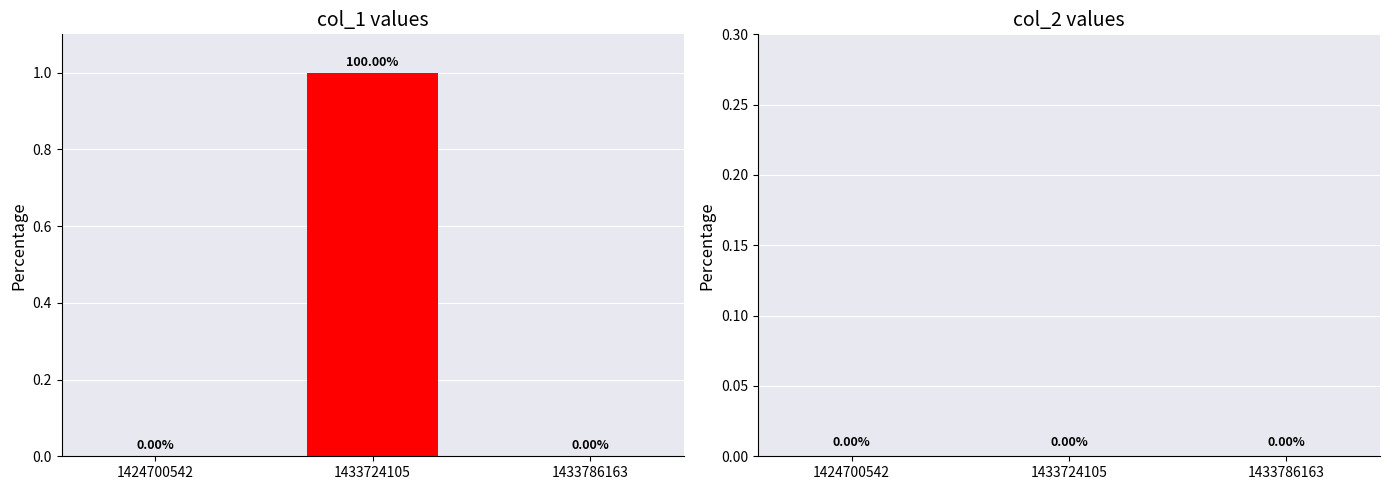

Between 1433724105 and 1433786163, which is larger?

1433724105